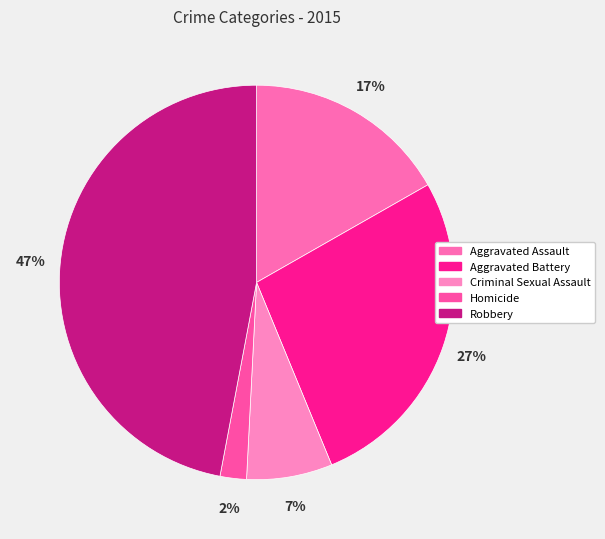

Approximately how many times larger is the value at Aggravated Battery compared to Robbery?

0.6